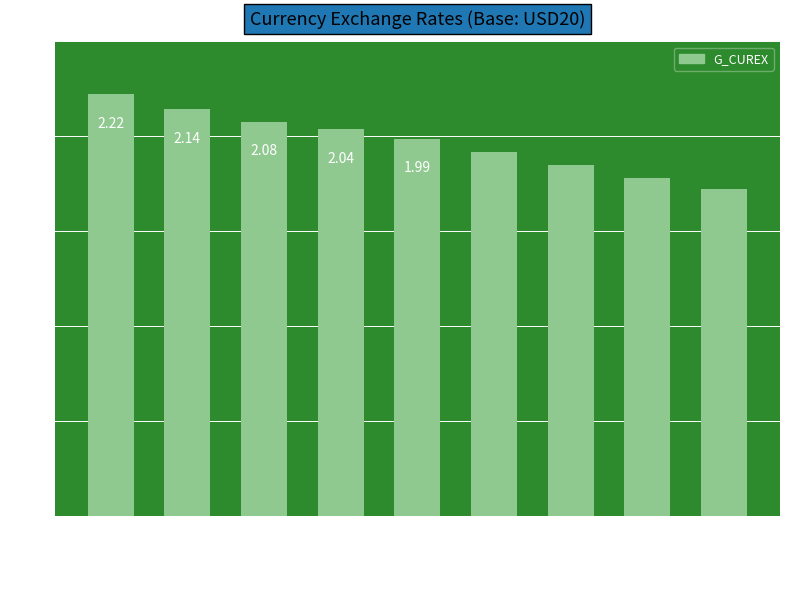

How many bars are there in total?

9